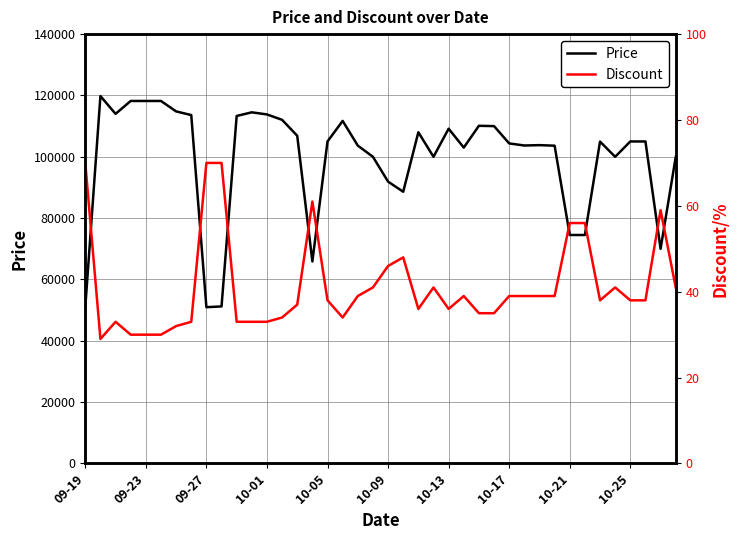

What is the maximum value for Price?

119800